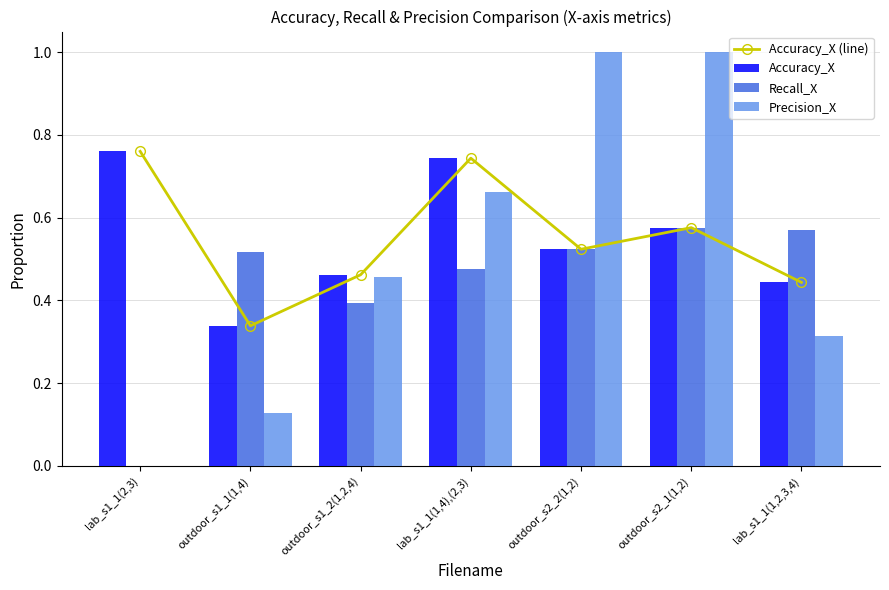

The value of Recall_X at lab_s1_1(1,4),(2,3) is 0.7. True or false?

False